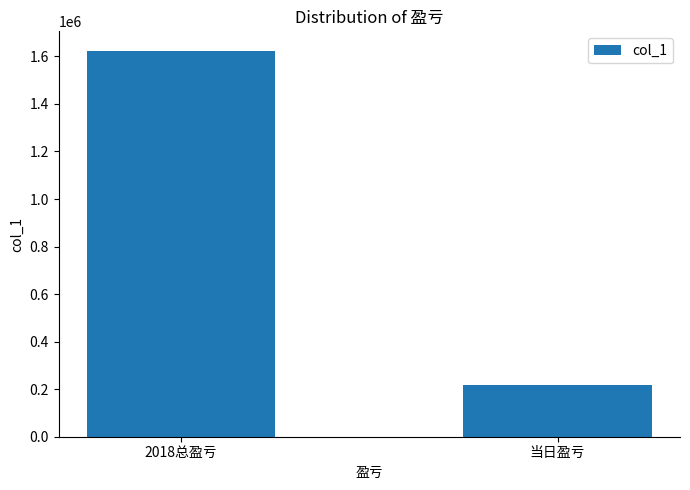

The chart shows a value of 1624221 at 2018总盈亏. True or false?

True